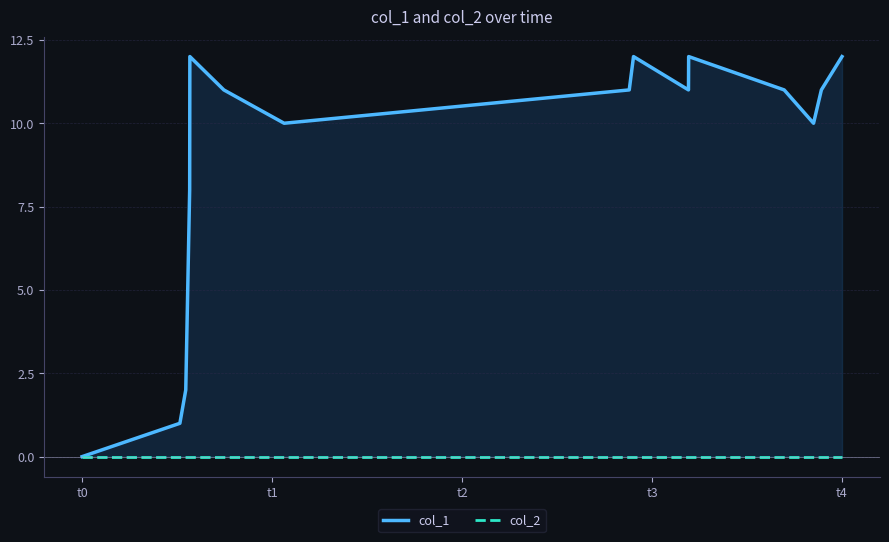

True or false: col_2 and col_1 intersect in this chart.

False